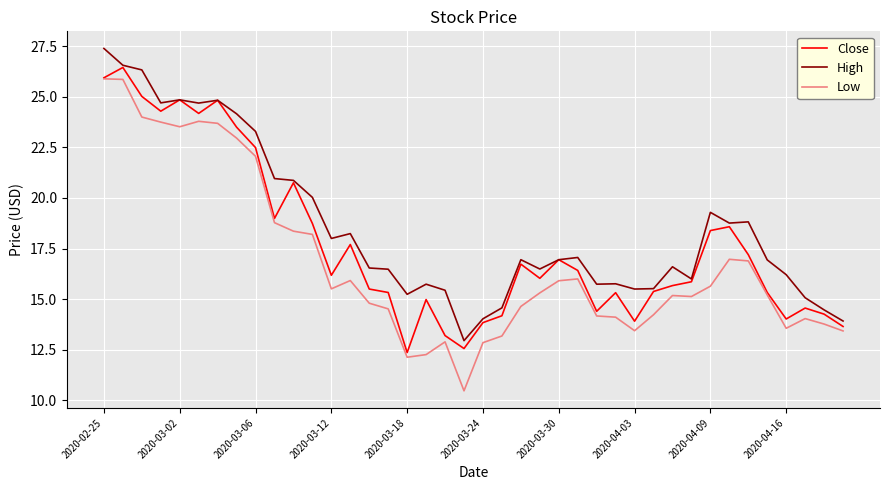

Which series has the largest range (max minus min)?

Low